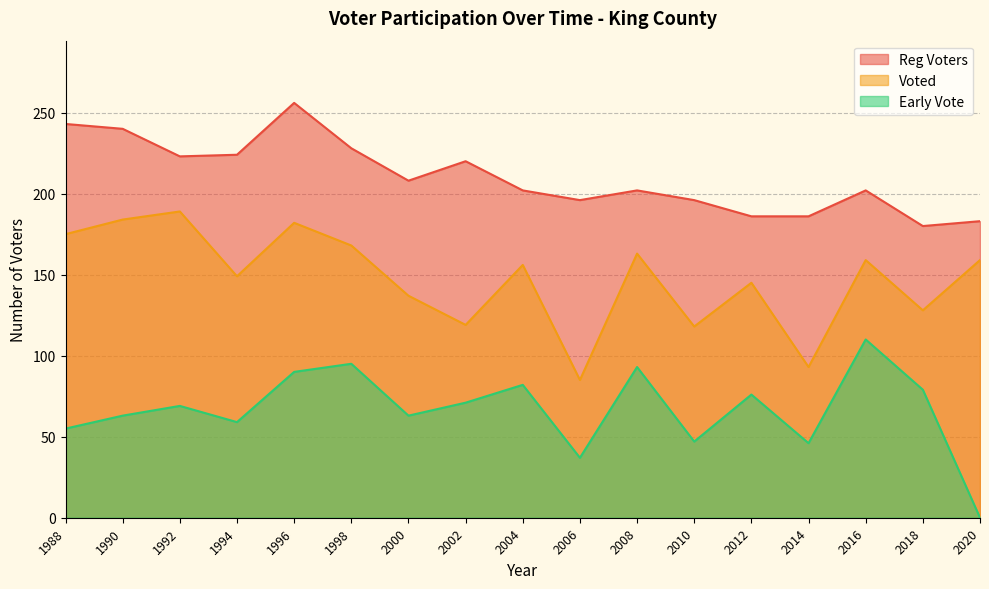

What is the difference between the Early Vote values at 2010 and 2018?

32